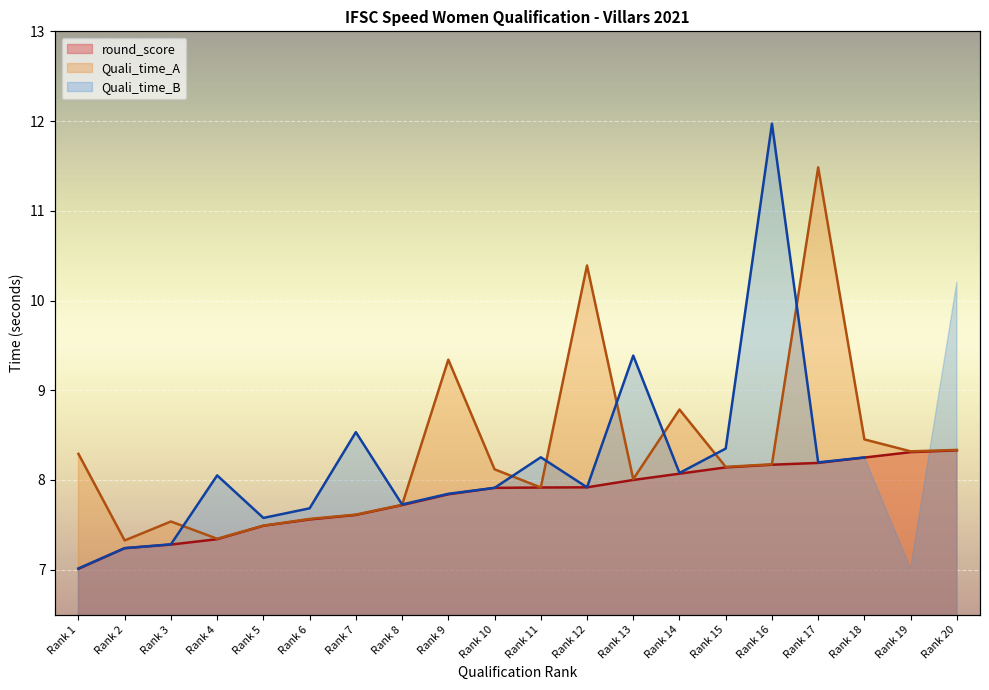

True or false: Quali_time_A and round_score intersect in this chart.

False